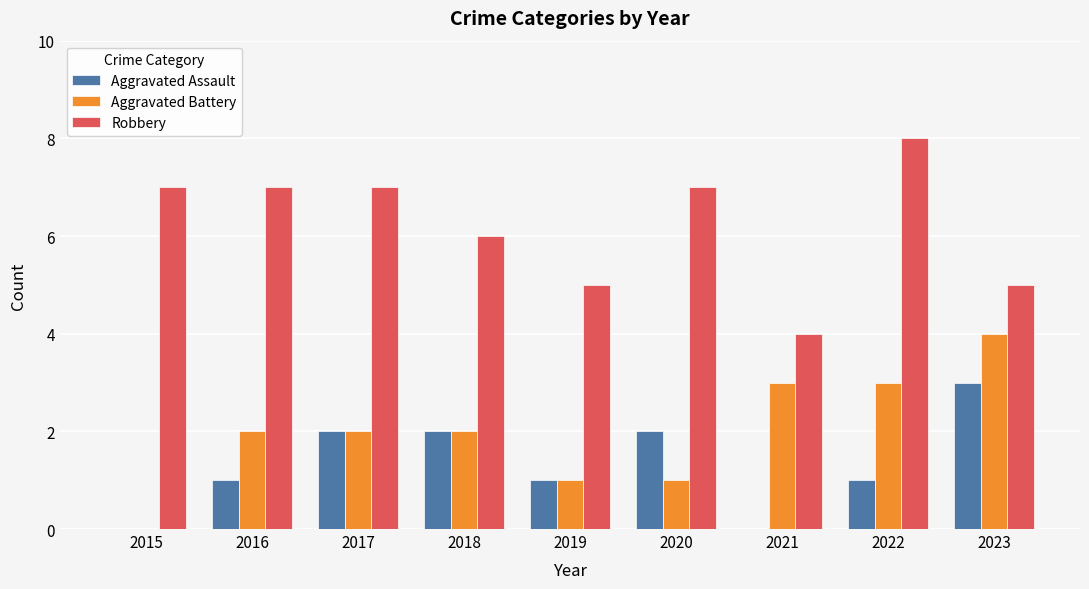

Read the Robbery value at 2016.

7